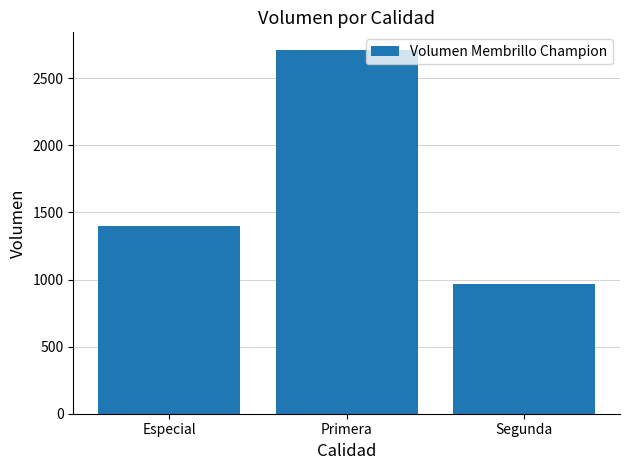

Is it true that the value at Especial is 918?

False